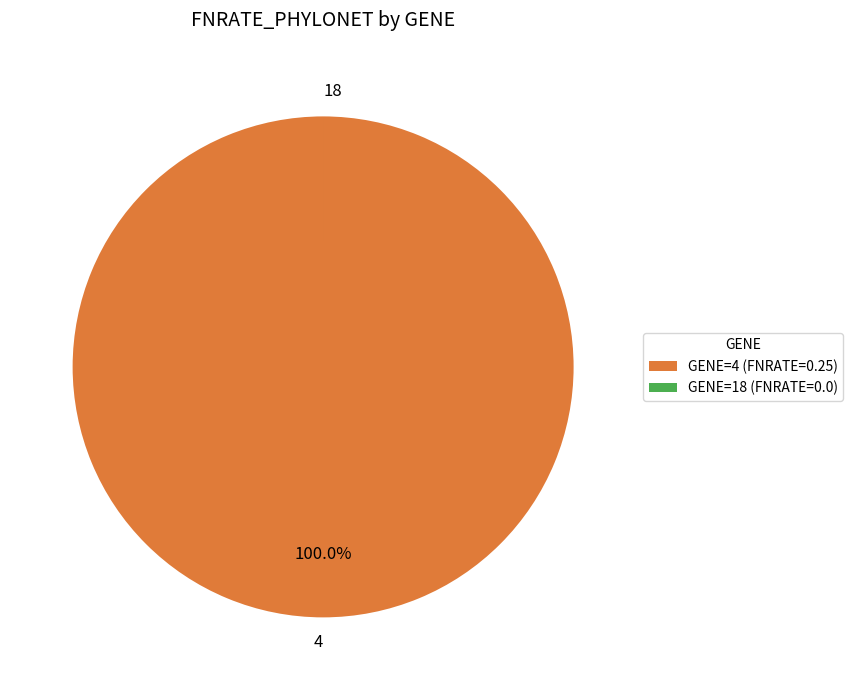

Which slice is the largest?

4